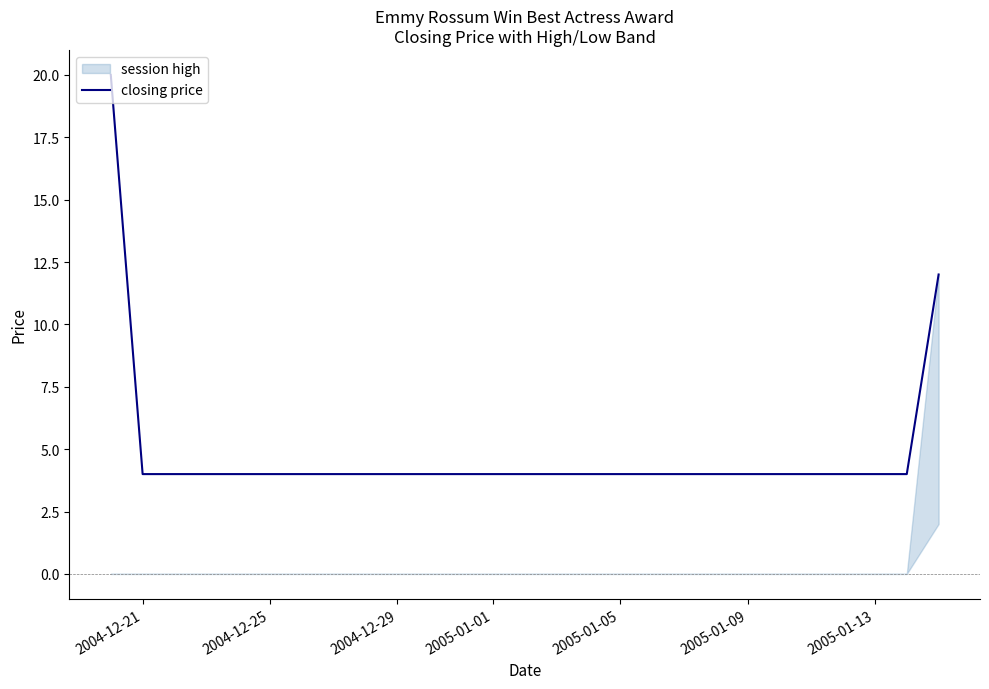

Is it true that closing price equals 4 at 2005-01-09?

True